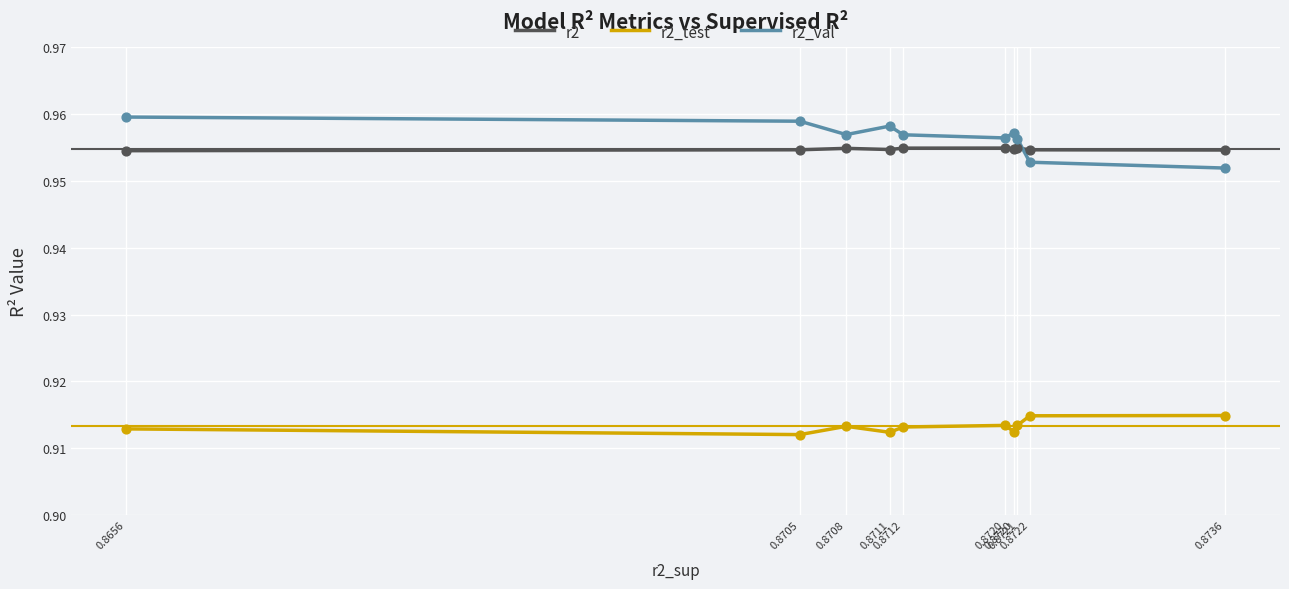

At how many categories does at least one series exceed 0?

10